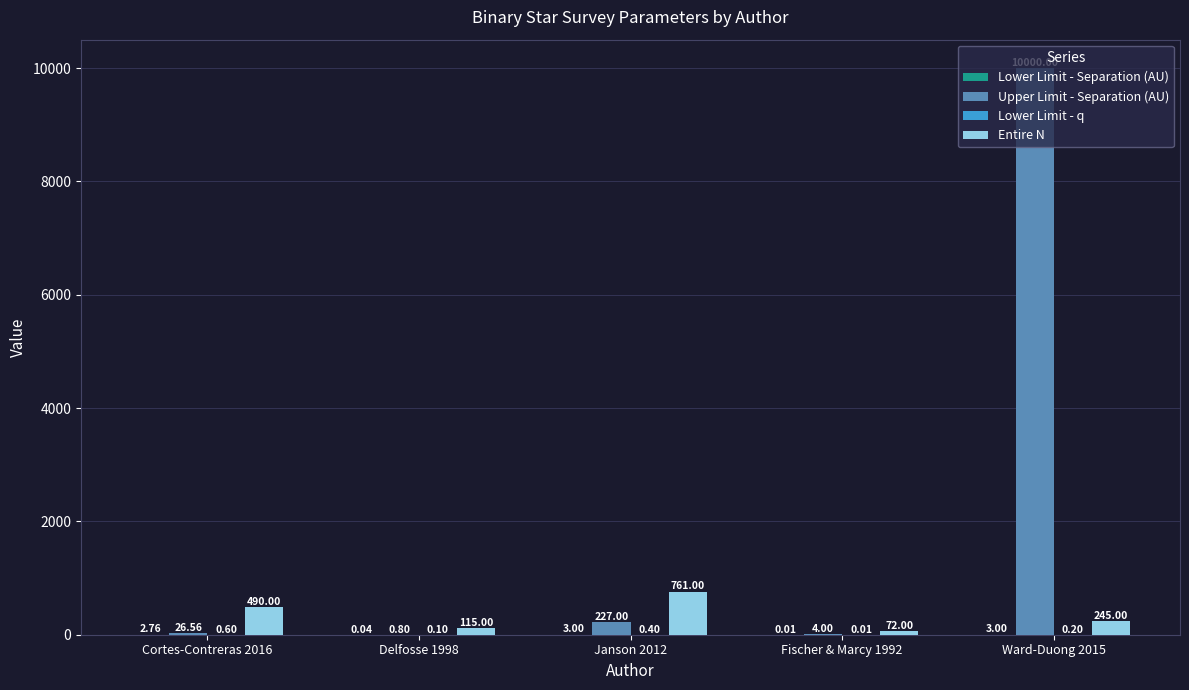

Which series has the largest total across all categories?

Upper Limit - Separation (AU)